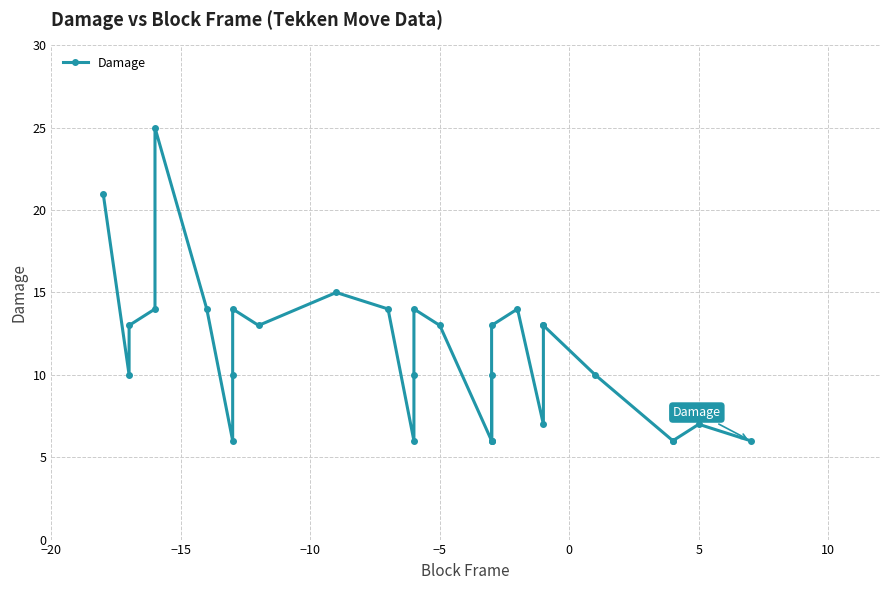

What is the difference between the second highest and second lowest values?

15